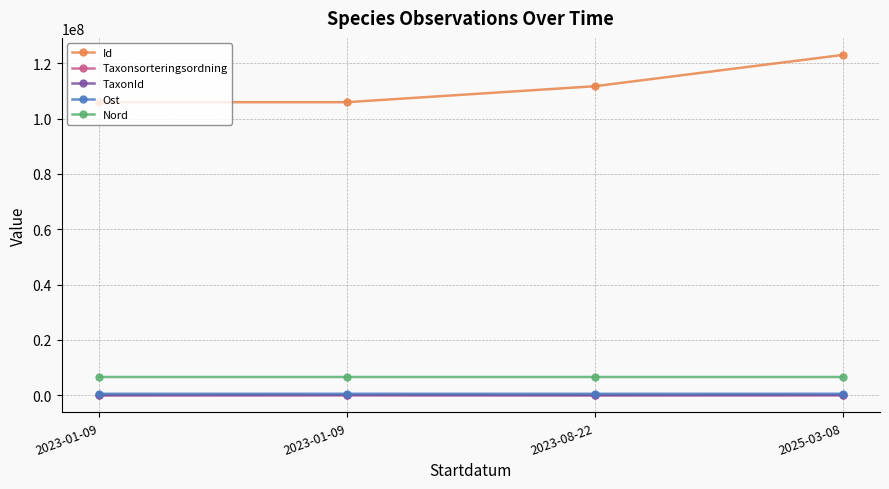

What is the average value of the Id series?

111614600.0